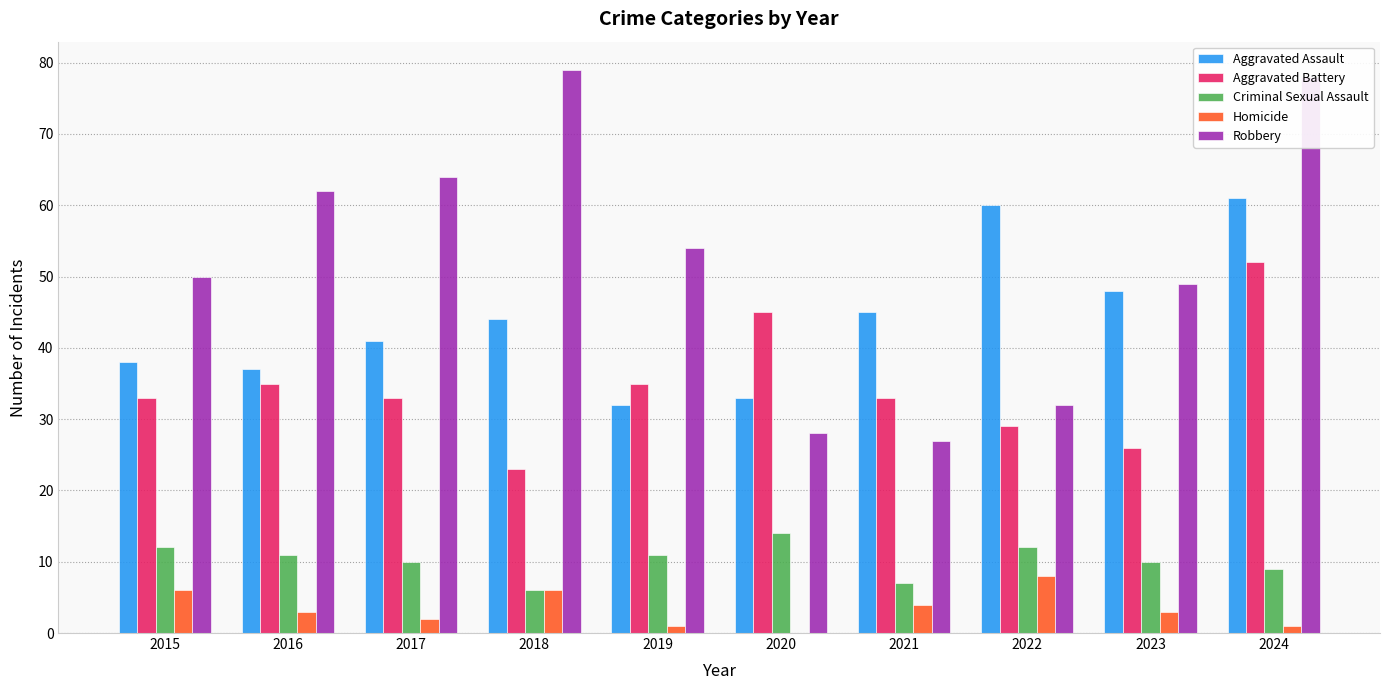

The value of Aggravated Assault at 2017 is 41. True or false?

True